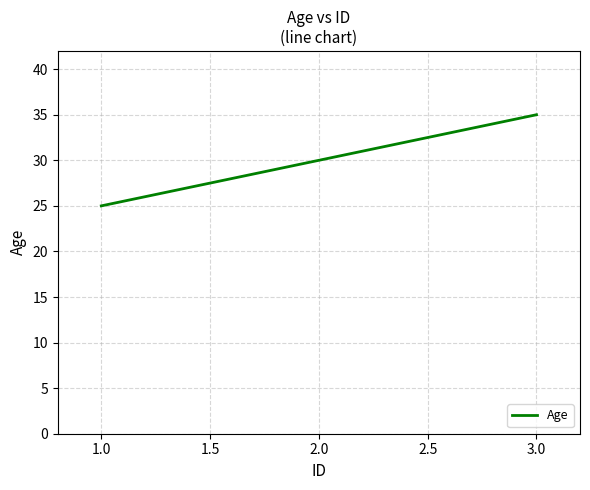

What is the sum of all values?

90